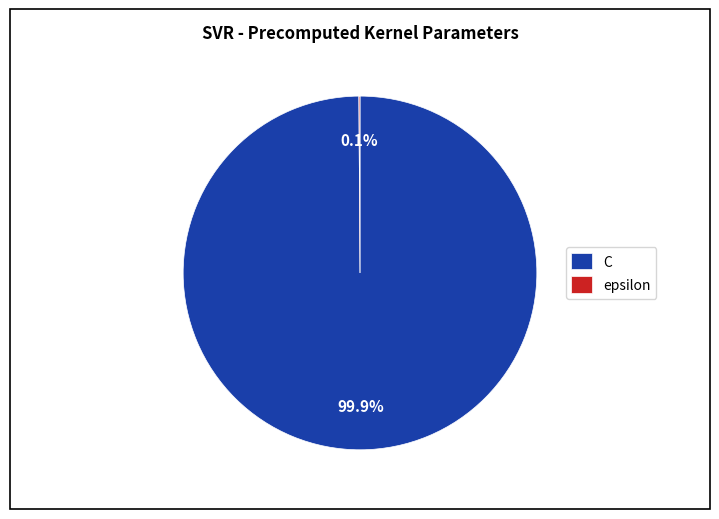

To the nearest percent, what percentage of the pie is C?

100%